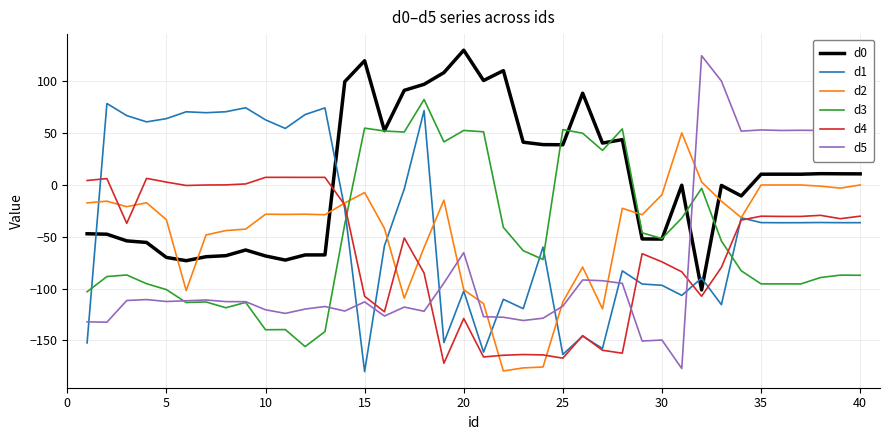

Which series has the largest range (max minus min)?

d5